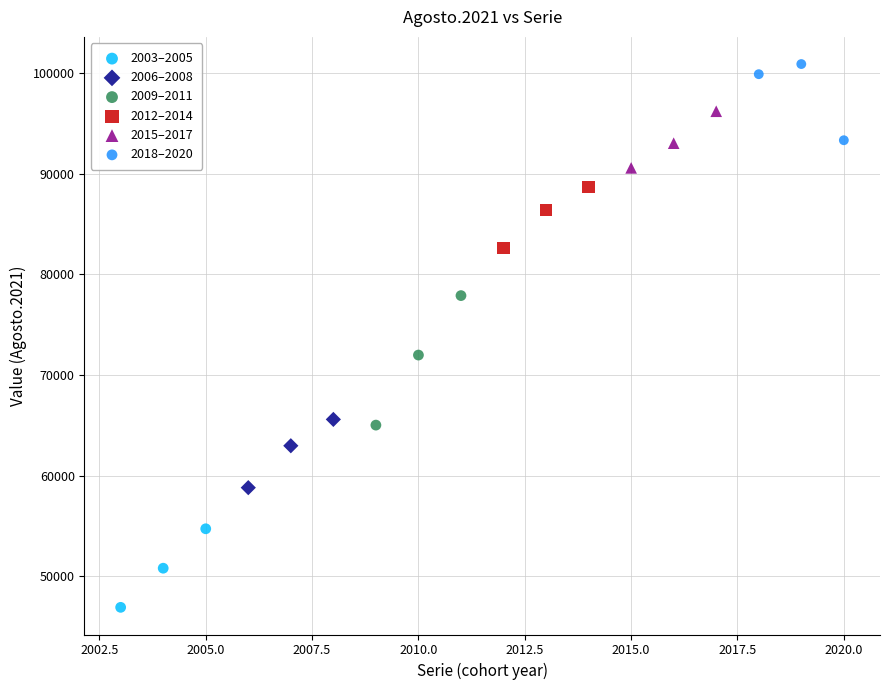

Which series contains the lowest Y value?

2003–2005